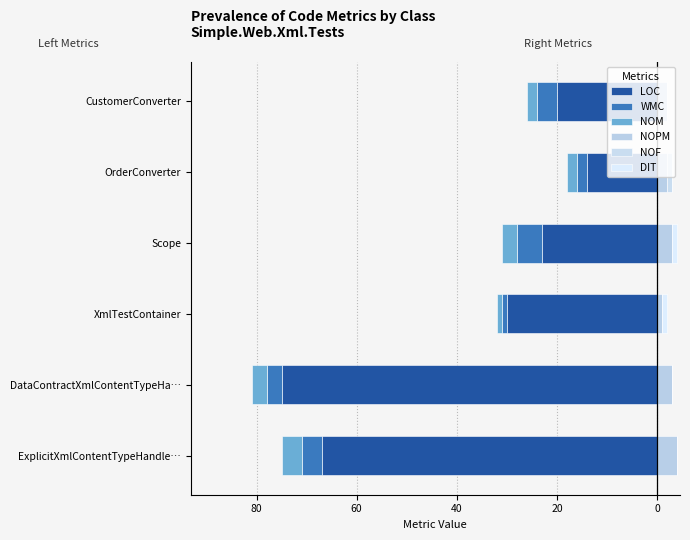

Which has a higher value, 60 or 80?

60